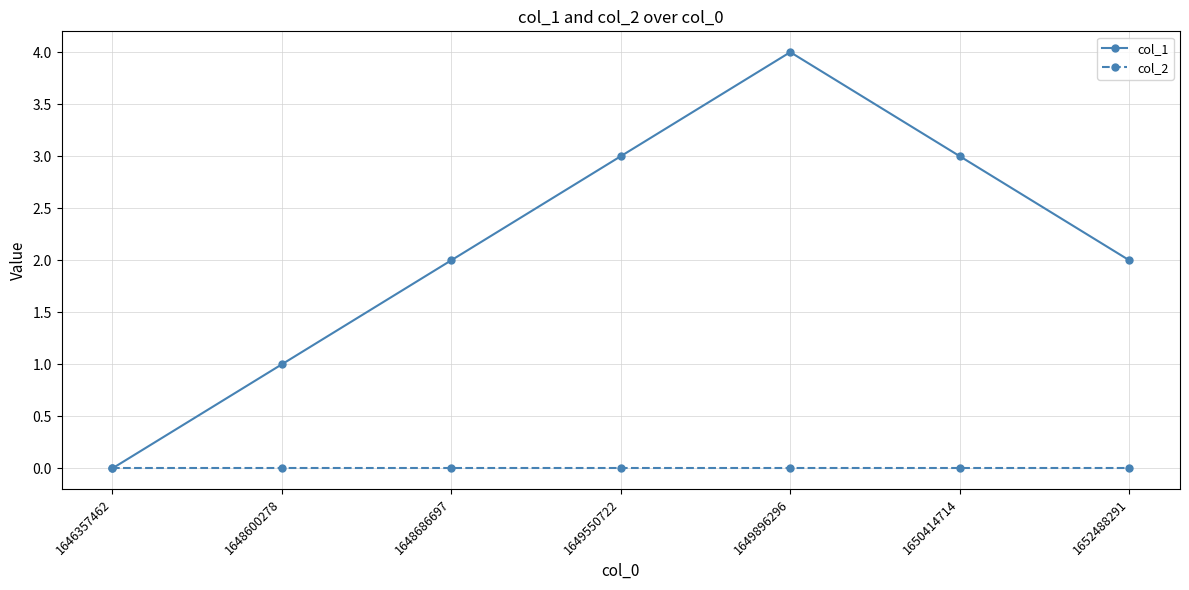

What is the spread (max minus min) of values at 1649896296?

4